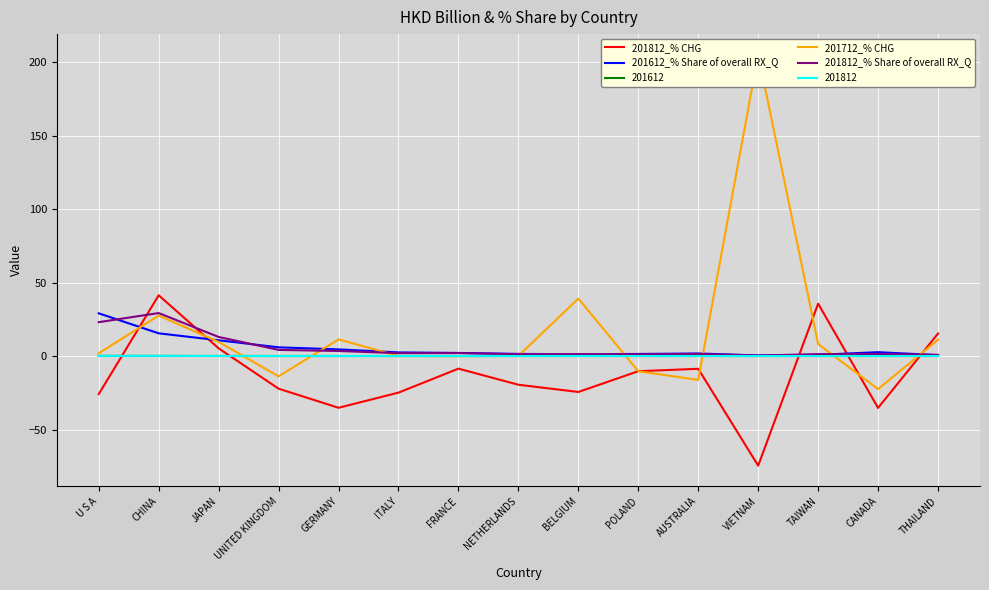

Is this an area chart (filled region under the line)?

No